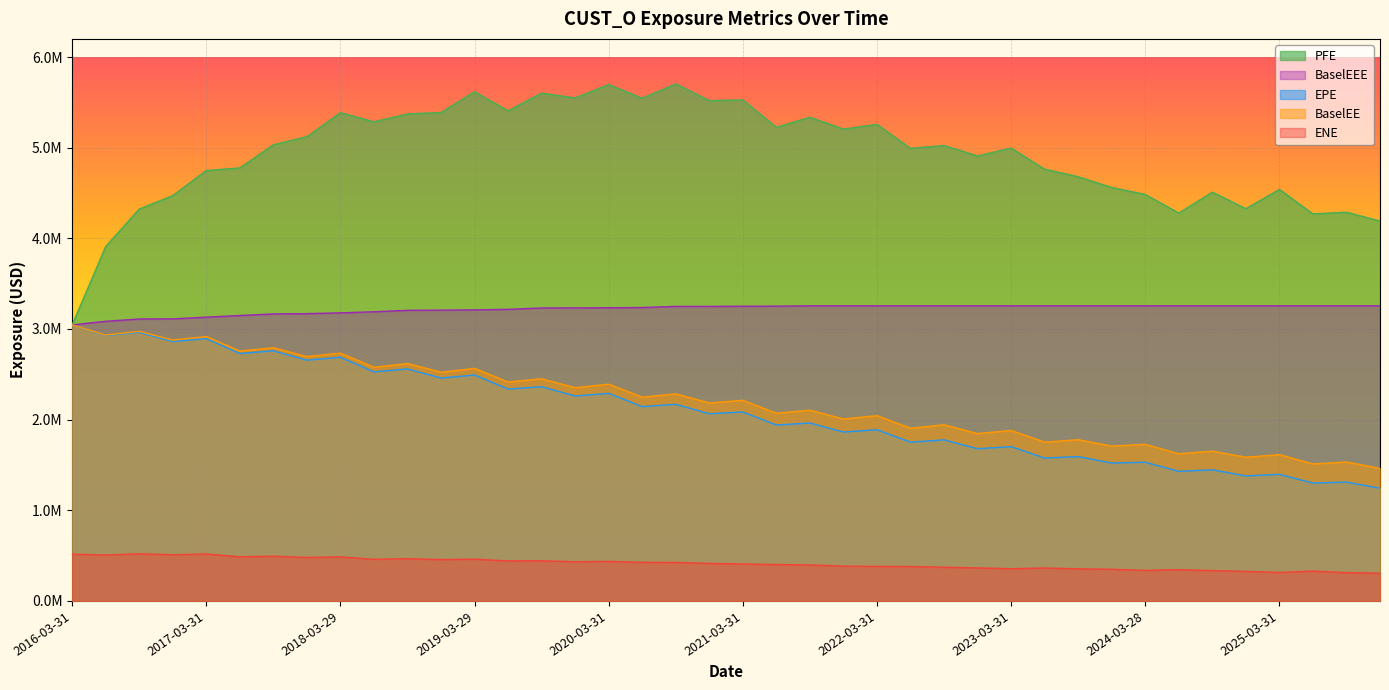

Is it true that EPE equals 2492305.5 at 2019-03-29?

True